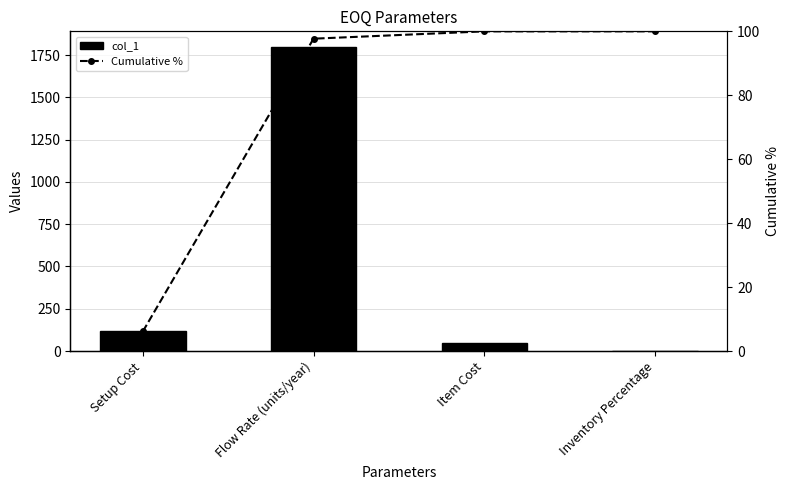

Reading left to right, what are all the values shown in this chart?

col_1: Setup Cost=120.0	Flow Rate (units/year)=1800.0	Item Cost=45.0	Inventory Percentage=0.2
Cumulative %: Setup Cost=6.1	Flow Rate (units/year)=97.7	Item Cost=100.0	Inventory Percentage=100.0